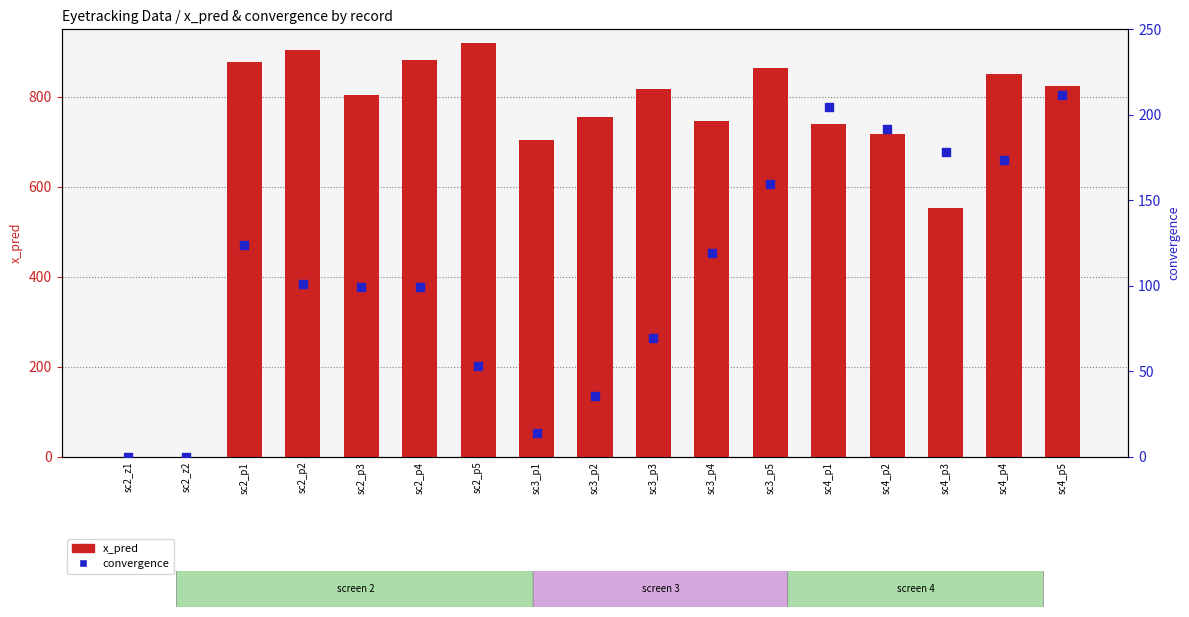

What is the total value across all series at sc4_p3?

732.1